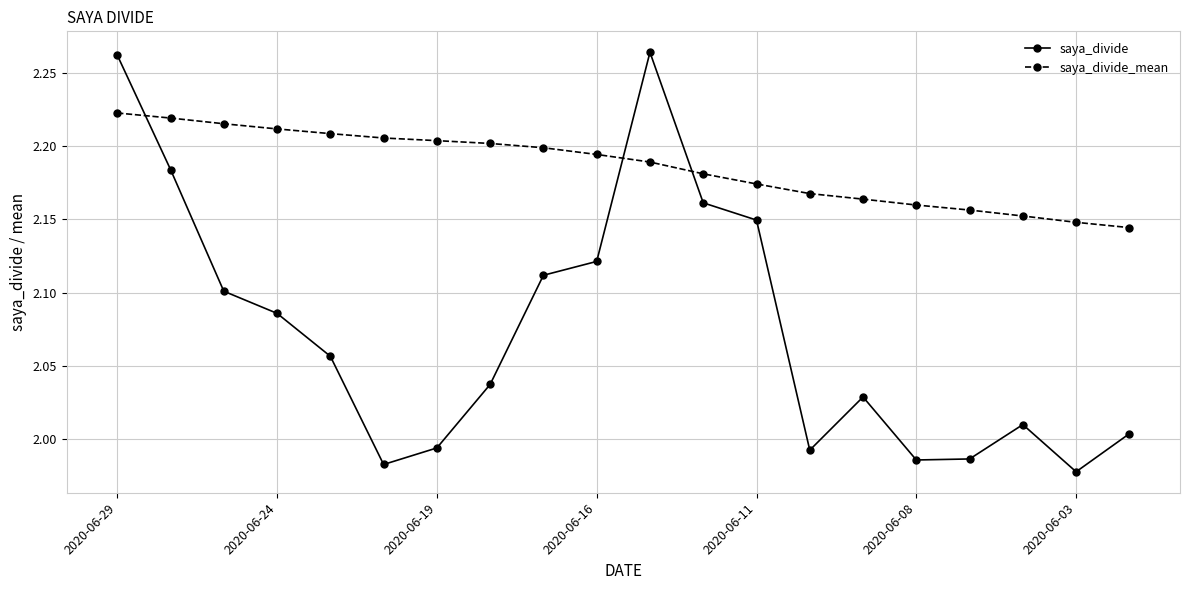

What is the difference between the second highest and second lowest values in the saya_divide series?

0.3